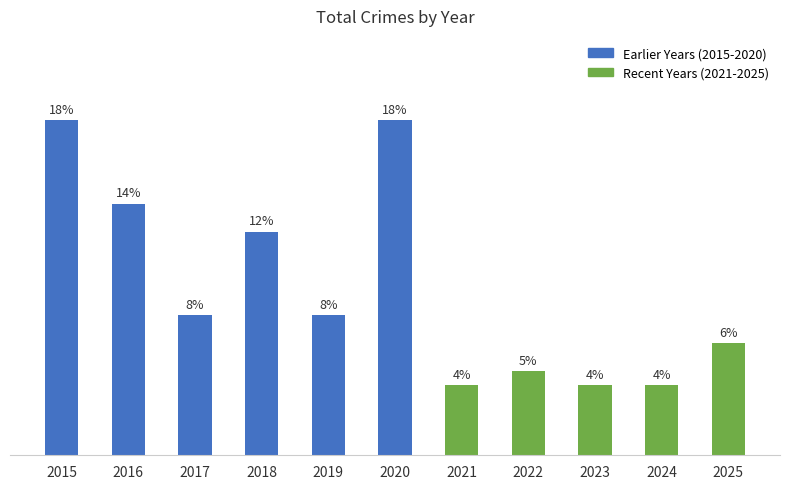

True or false: the data shows 24 at 2015.

True